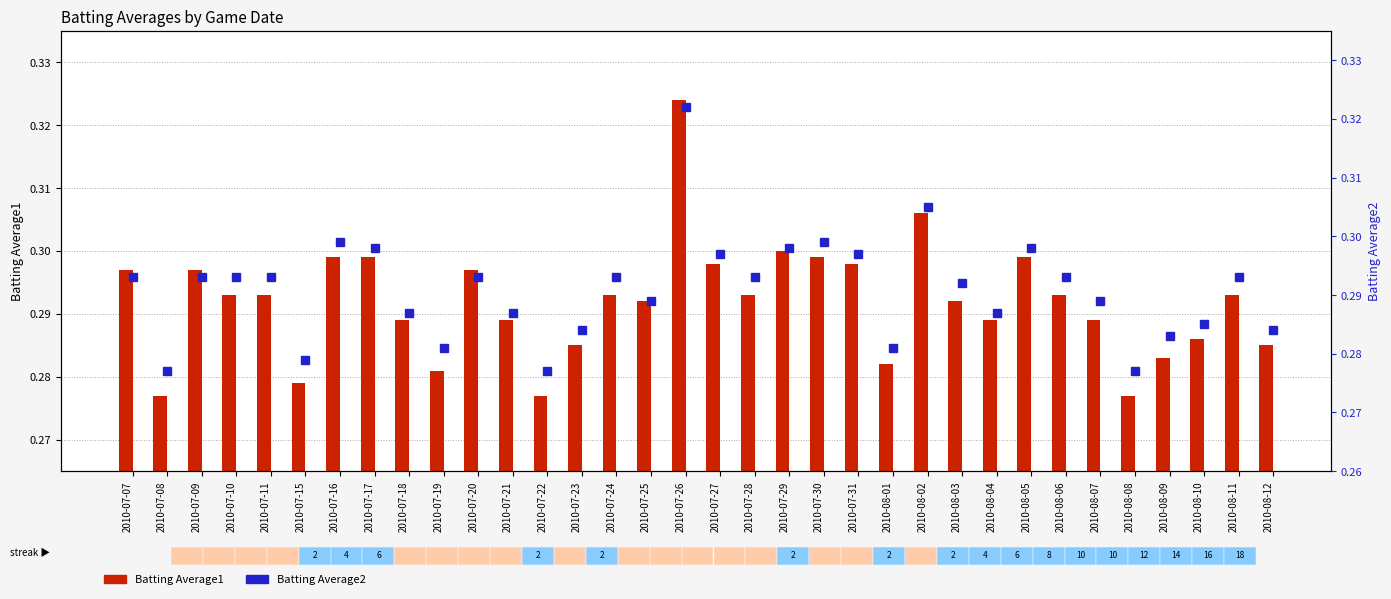

Reading left to right, what are all the values shown in this chart?

Batting Average1: 0.3	0.3	0.3	0.3	0.3	0.3	0.3	0.3	0.3	0.3	0.3	0.3	0.3	0.3	0.3	0.3	0.3	0.3	0.3	0.3	0.3	0.3	0.3	0.3	0.3	0.3	0.3	0.3	0.3	0.3	0.3	0.3	0.3	0.3
Batting Average2: 0.3	0.3	0.3	0.3	0.3	0.3	0.3	0.3	0.3	0.3	0.3	0.3	0.3	0.3	0.3	0.3	0.3	0.3	0.3	0.3	0.3	0.3	0.3	0.3	0.3	0.3	0.3	0.3	0.3	0.3	0.3	0.3	0.3	0.3